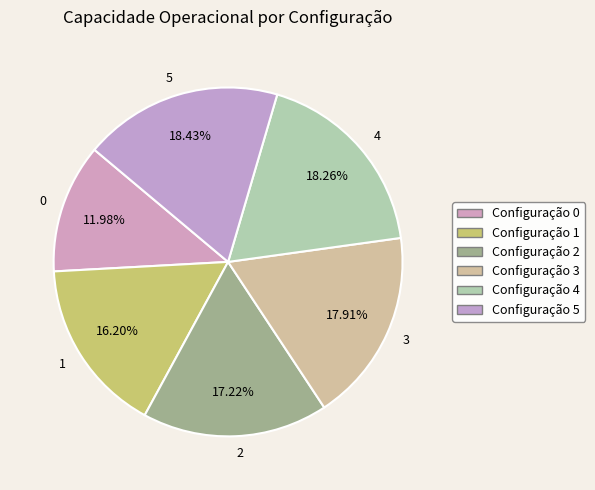

How many segments does this pie chart have?

6